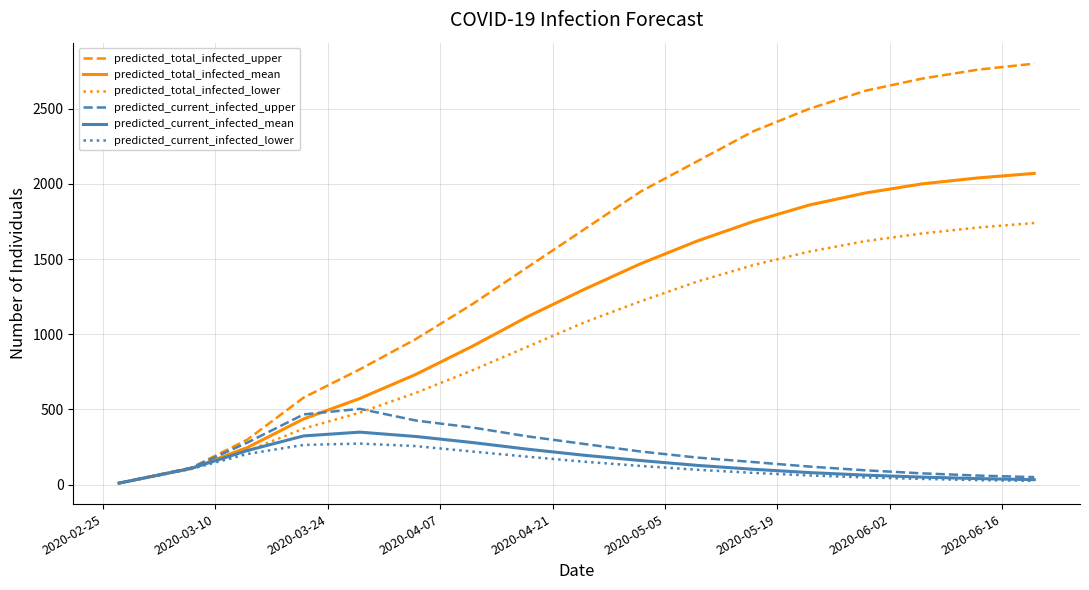

What is the maximum value for predicted_current_infected_upper?

504